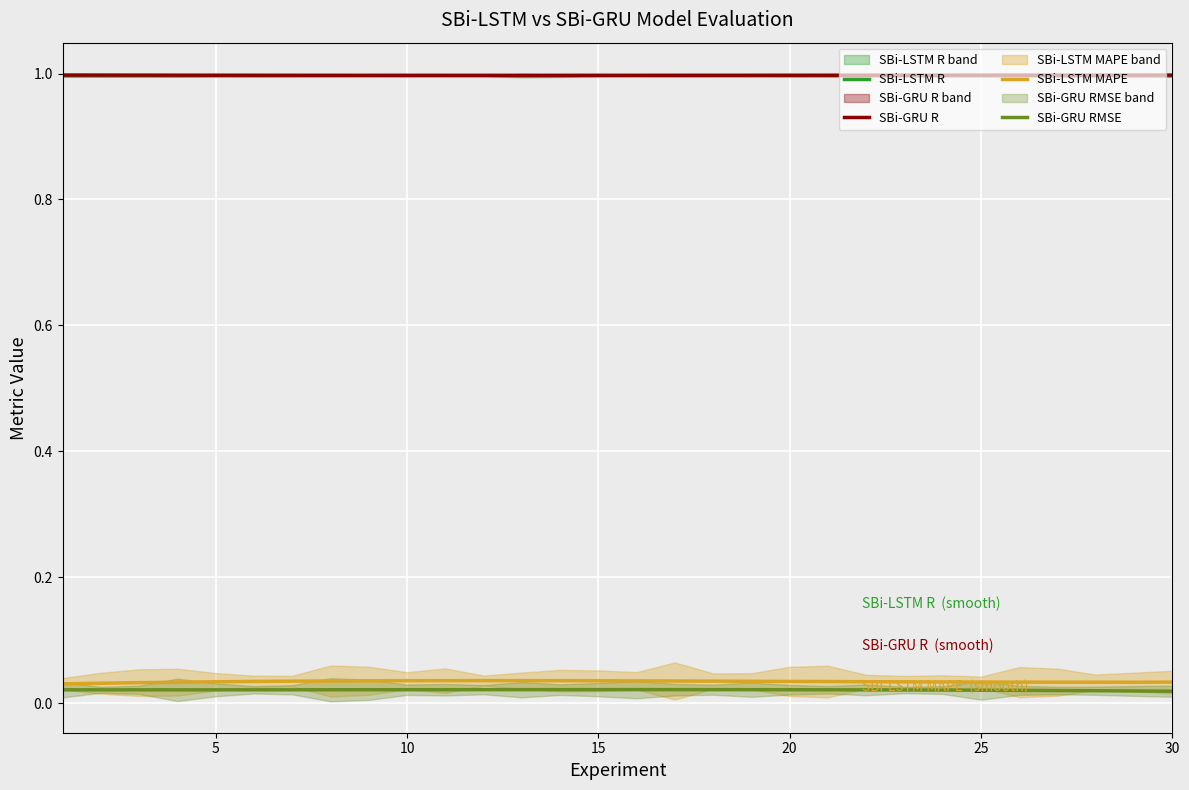

Which label corresponds to the smallest value in the chart?

30